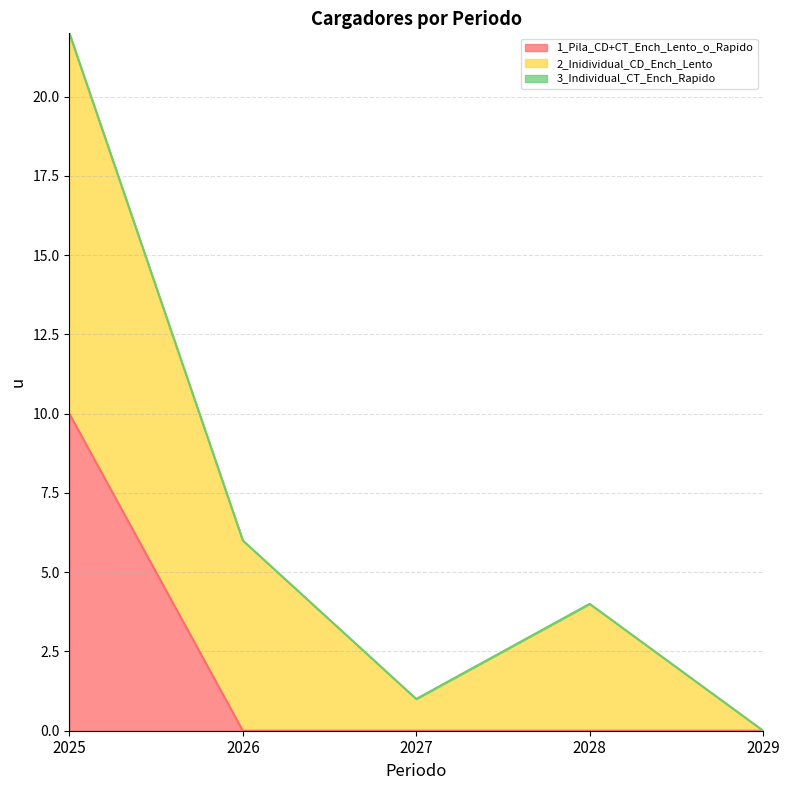

True or false: 2_Inidividual_CD_Ench_Lento has more than 1 points higher than both neighbors.

False